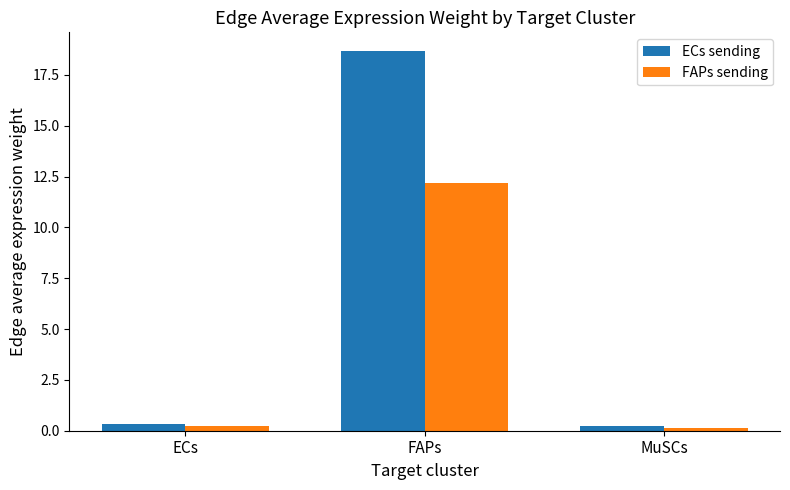

How many data points does each series have?

3